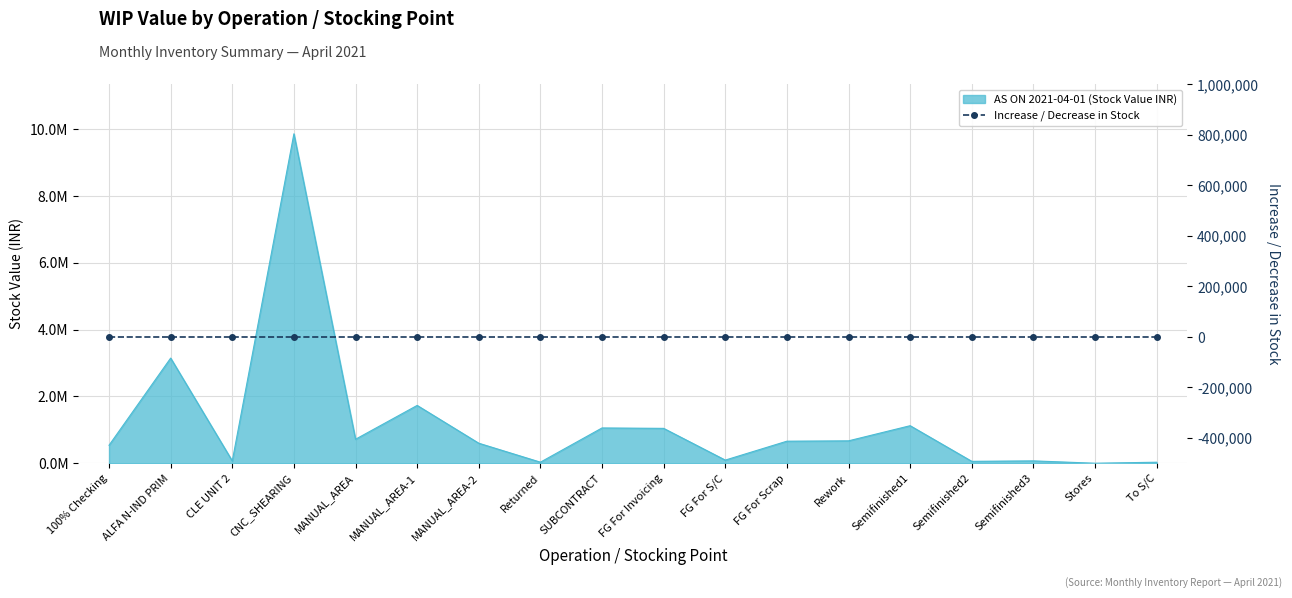

What is the ratio of the value at MANUAL_AREA to the value at ALFA N-IND PRIM?

0.2